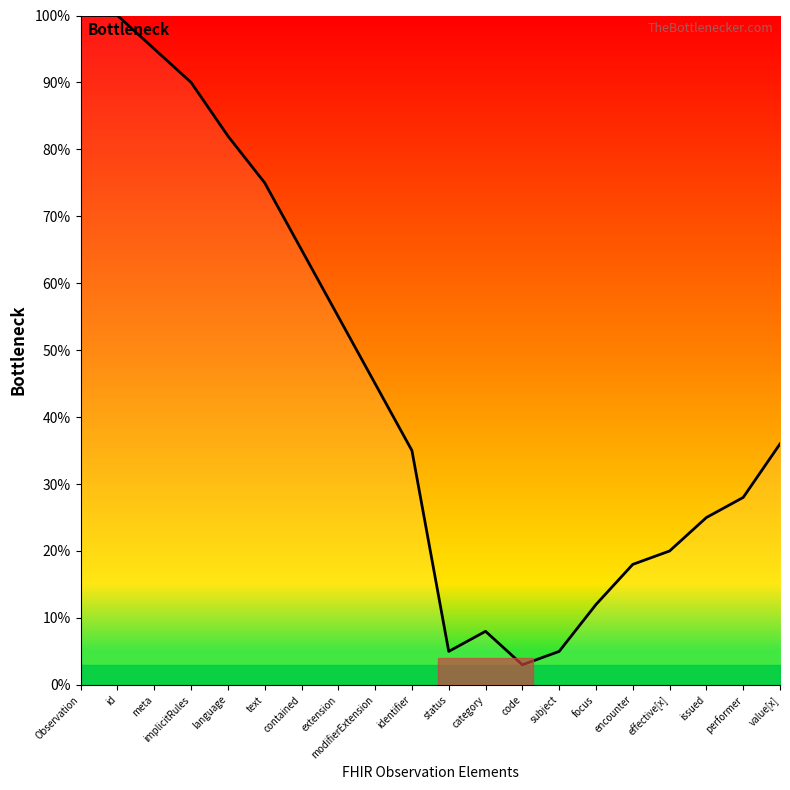

At which category does the data reach its first local valley?

status